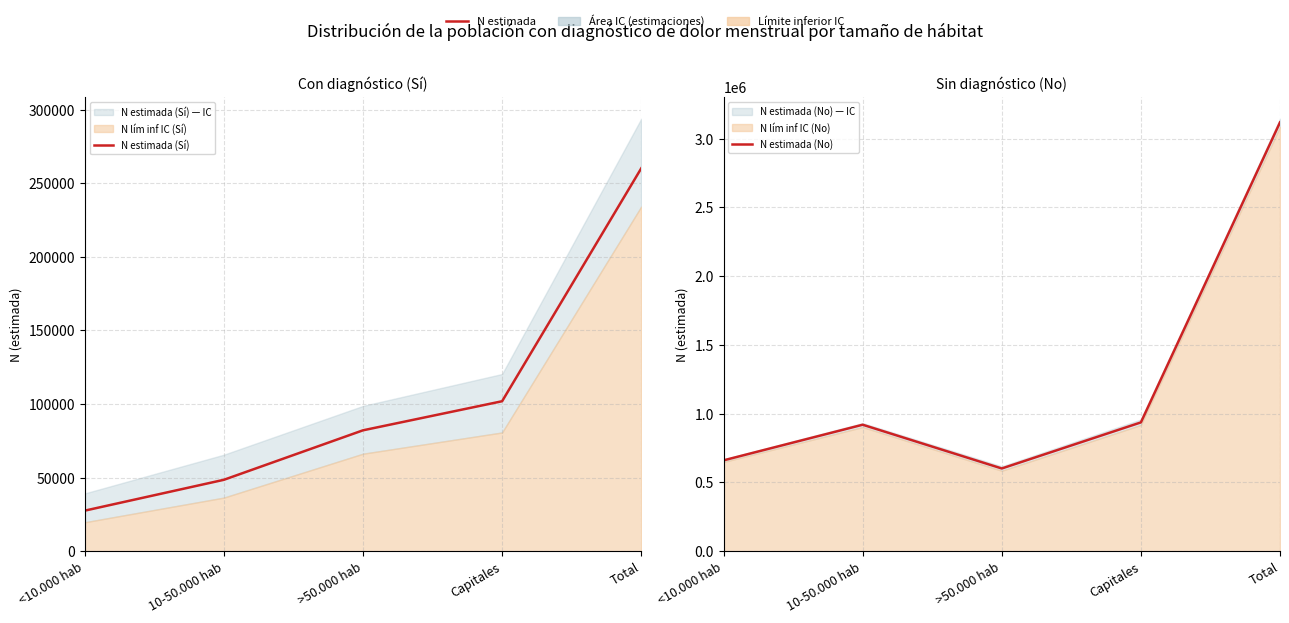

How many interior local valleys does the N estimada (No) series have?

1